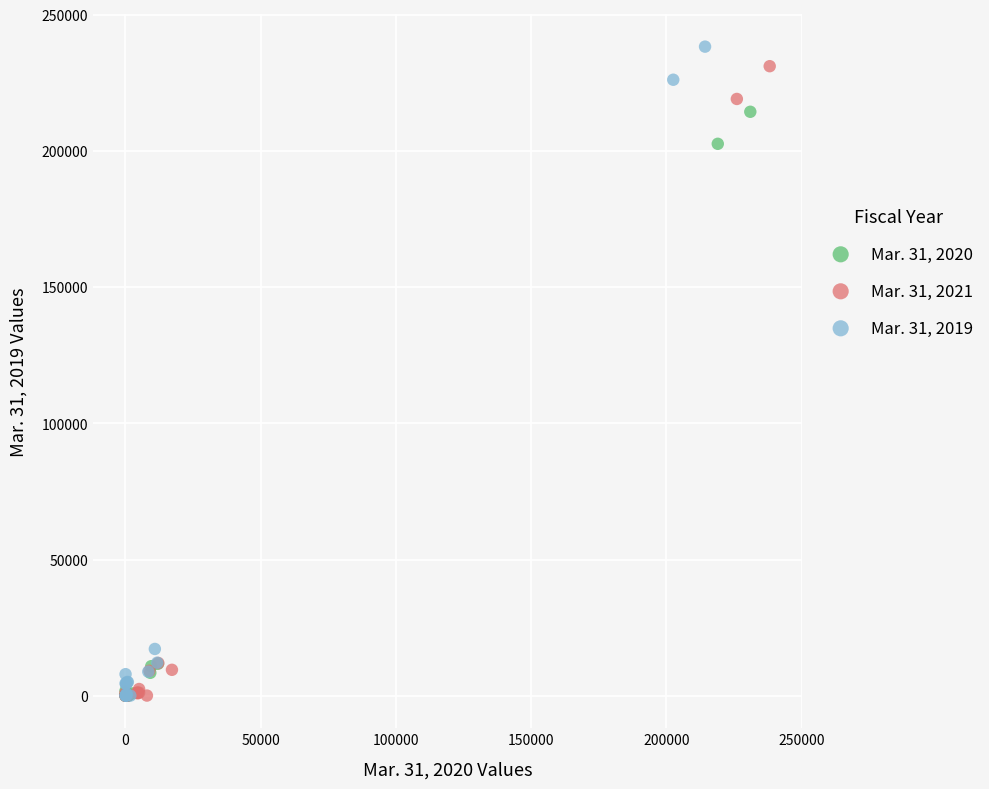

What are all the series names shown in the legend?

Mar. 31, 2020, Mar. 31, 2021, Mar. 31, 2019